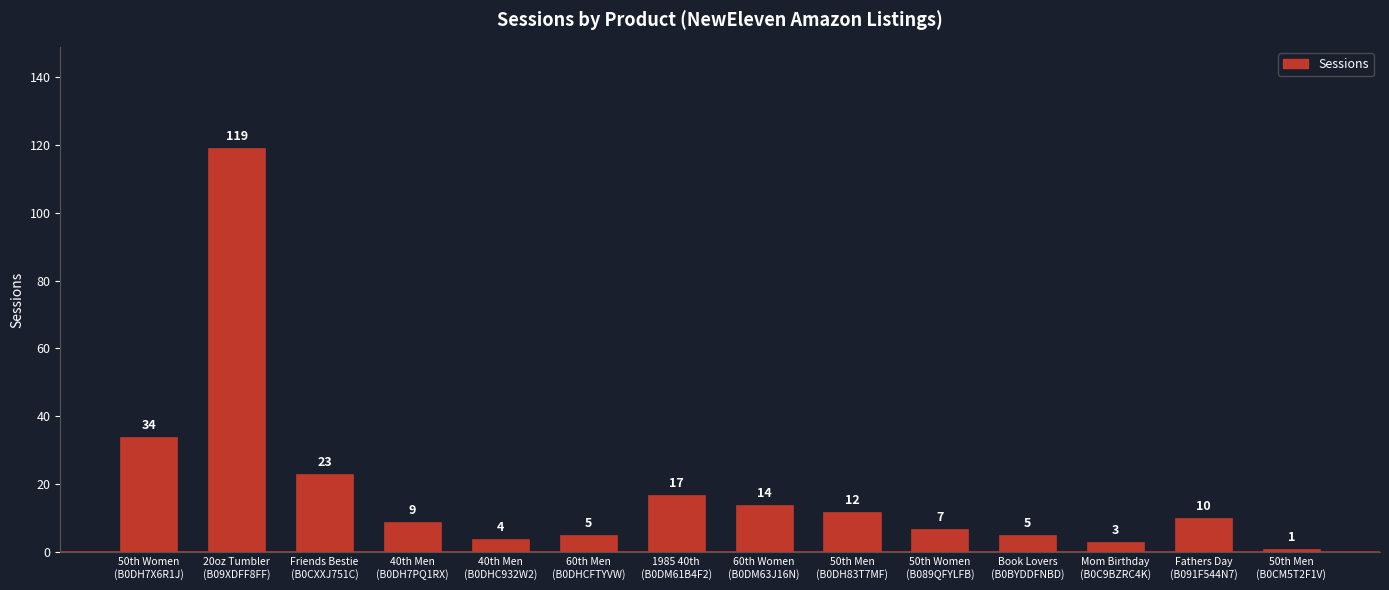

What is the label of the 5th bar from the right?

50th Women
(B089QFYLFB)